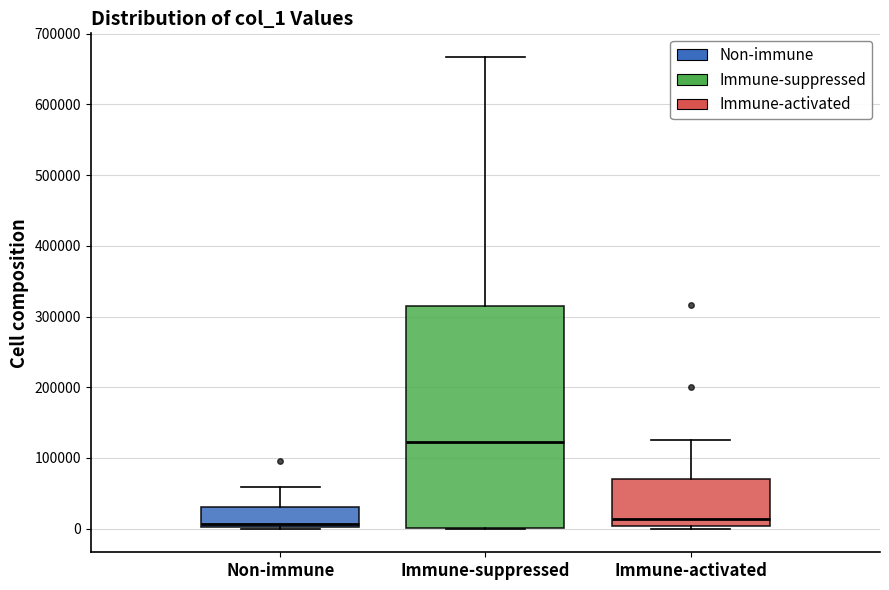

Which box is the tallest, from its lower edge to its upper edge?

Immune-suppressed